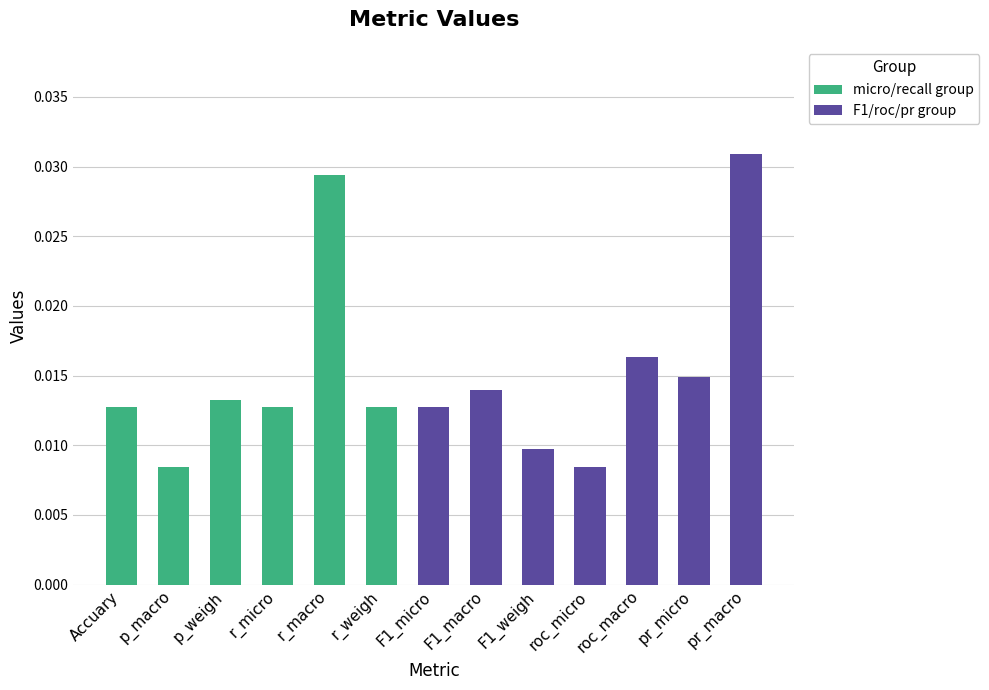

Count the values in the range 0 to 1.

13